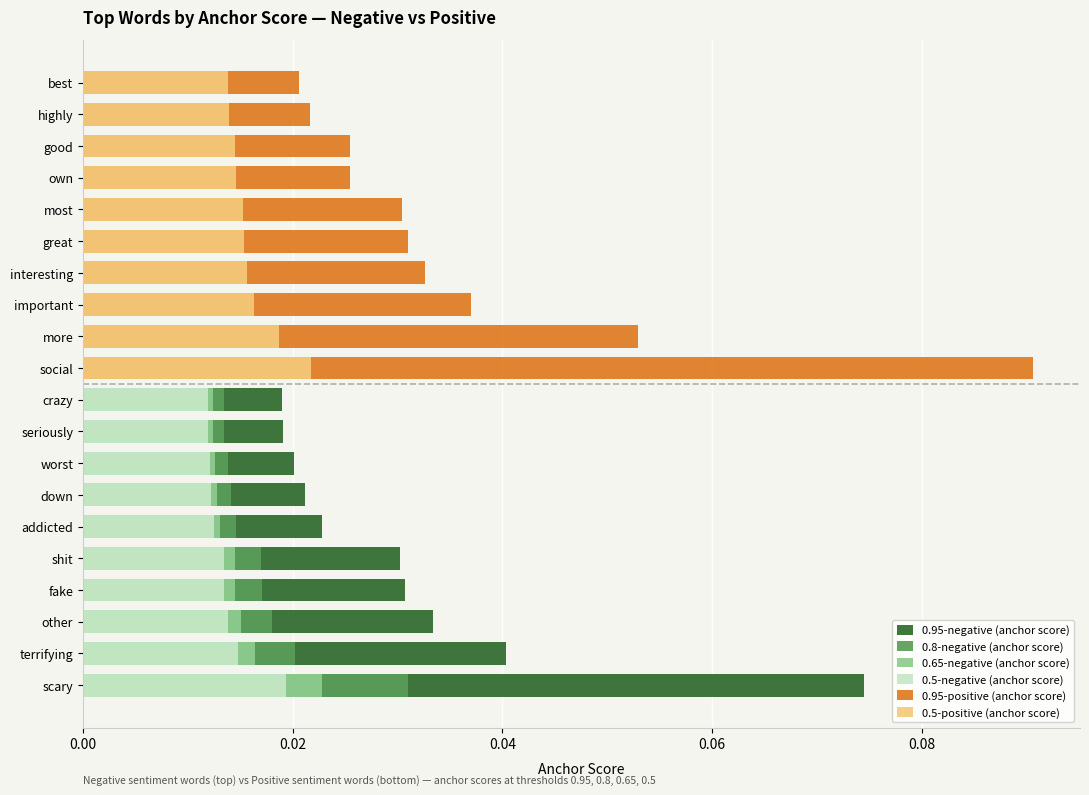

What are all the series names shown in the legend?

0.95-negative (anchor score), 0.8-negative (anchor score), 0.65-negative (anchor score), 0.5-negative (anchor score), 0.95-positive (anchor score), 0.5-positive (anchor score)